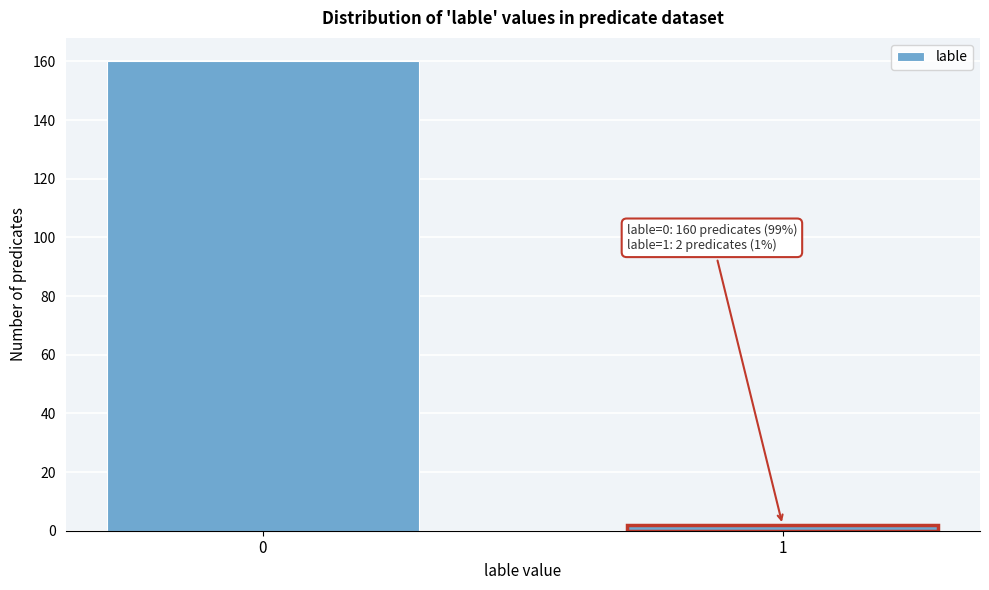

Reading left to right, what are all the values shown in this chart?

0=160	1=2